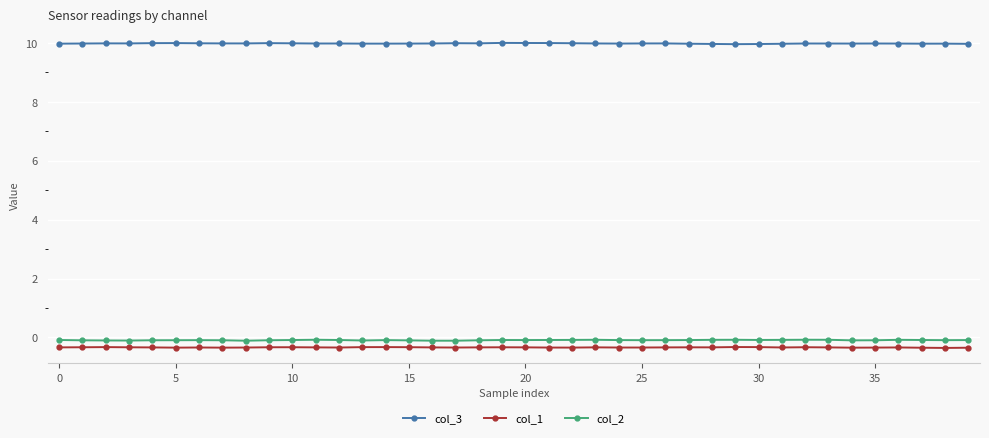

At how many categories does at least one series exceed 5?

40